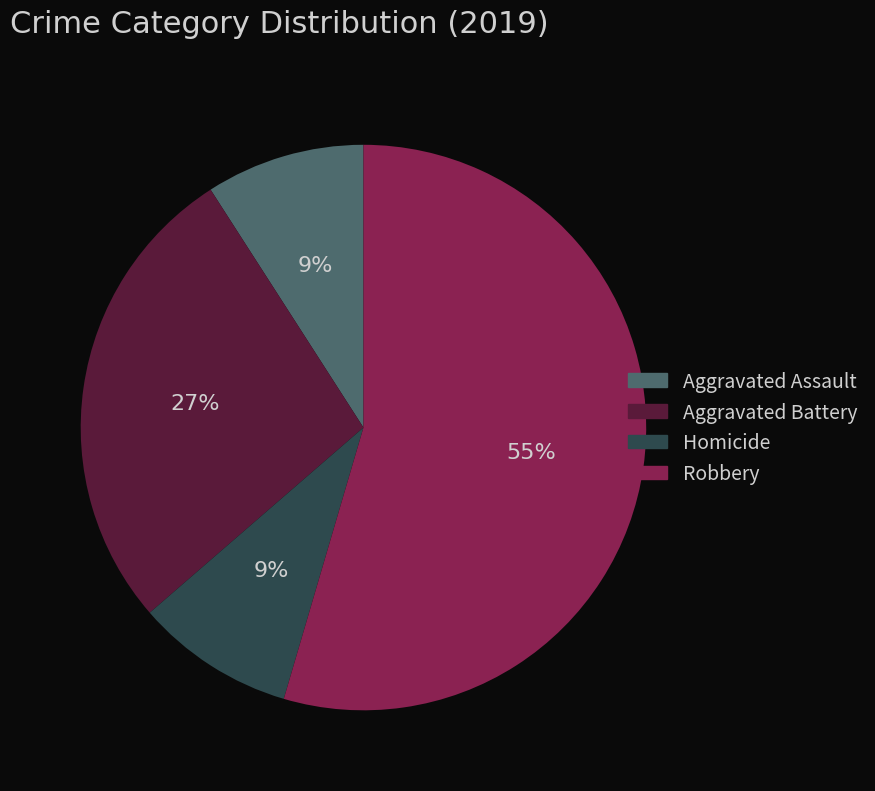

Do Homicide and Aggravated Assault together represent more than half of the pie?

No